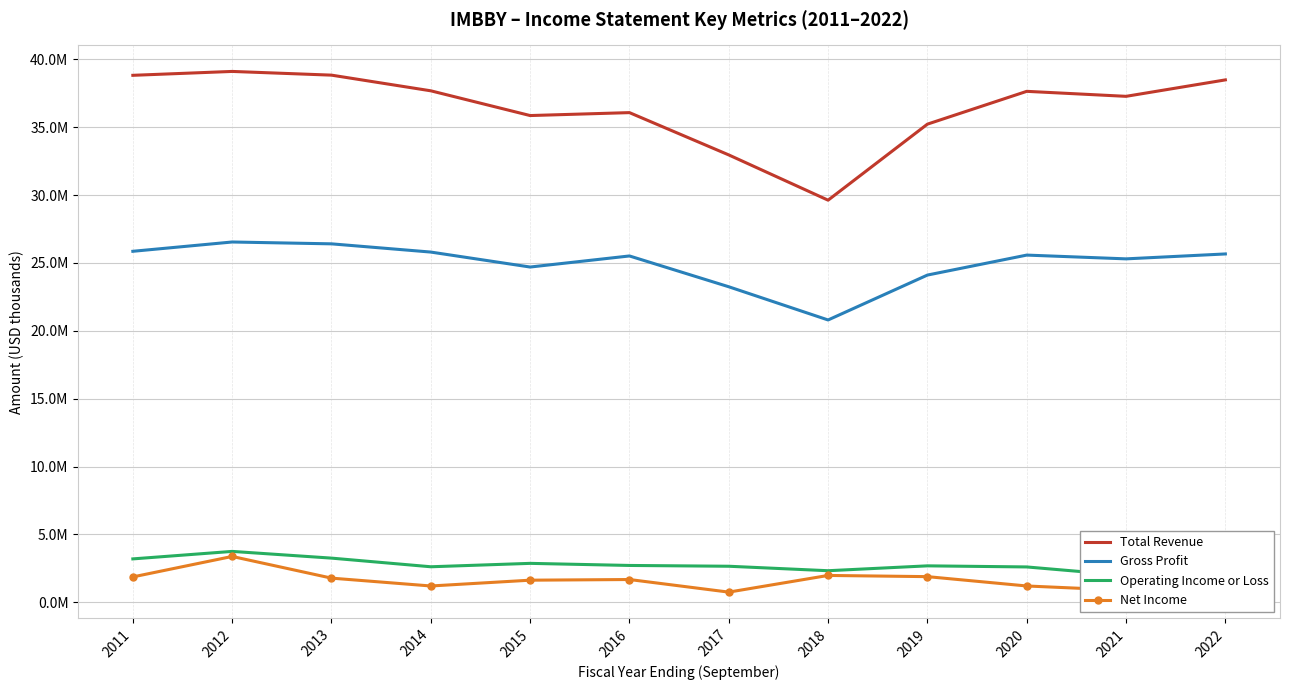

True or false: Operating Income or Loss and Gross Profit intersect in this chart.

False